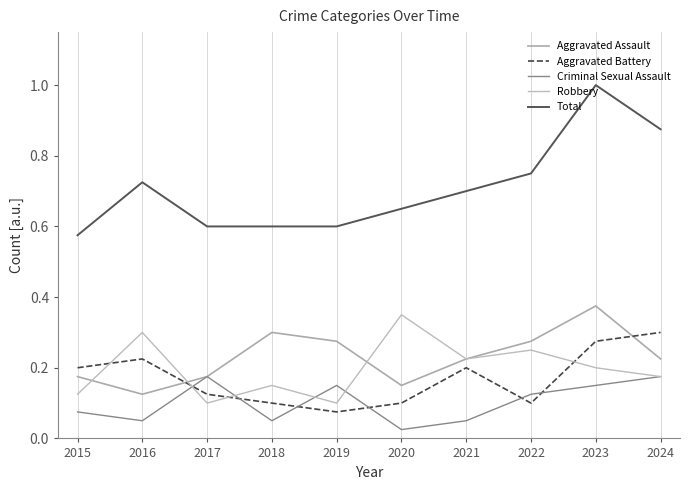

True or false: Aggravated Assault has a value of 0.1 at 2019.

False